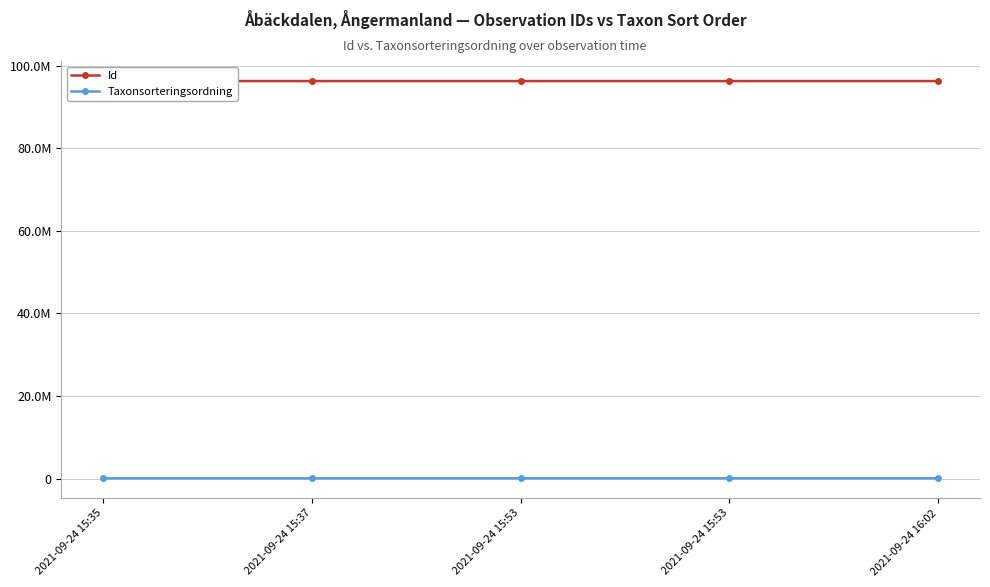

What is the difference between the second highest and minimum values in the Id series?

45